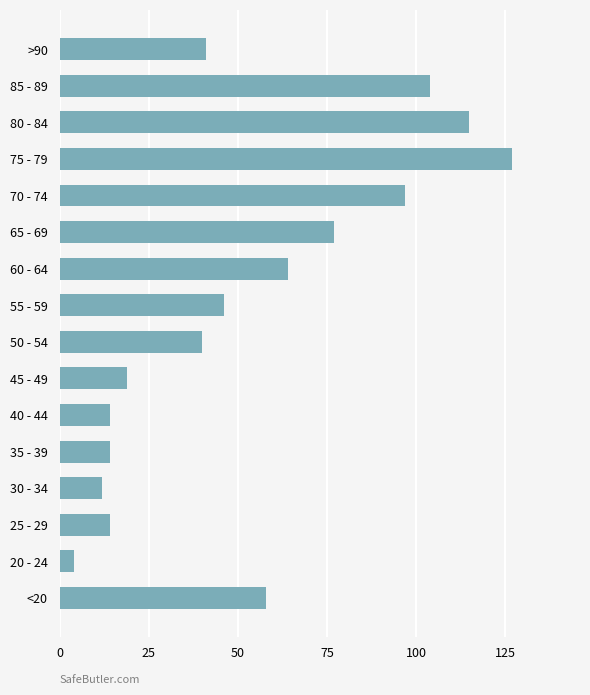

How many bars are there in total?

16